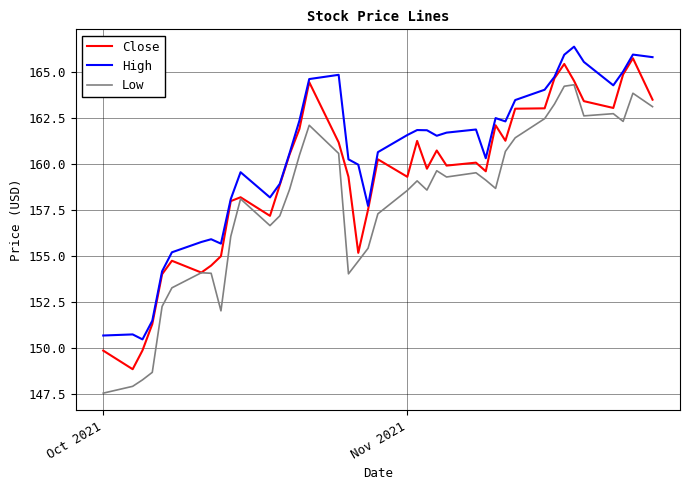

What is the difference between the maximum and minimum values in the Close series?

16.9